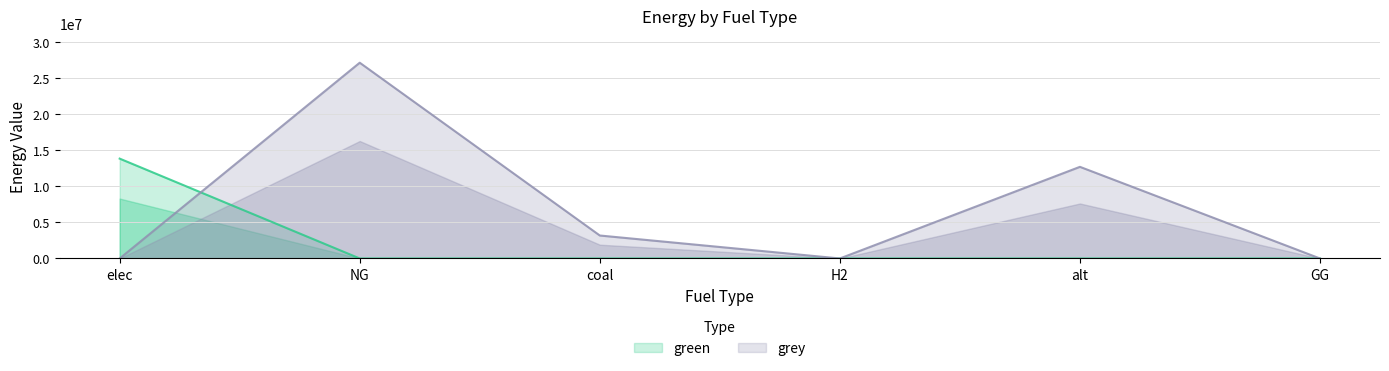

At how many categories does at least one series exceed 18775394?

1